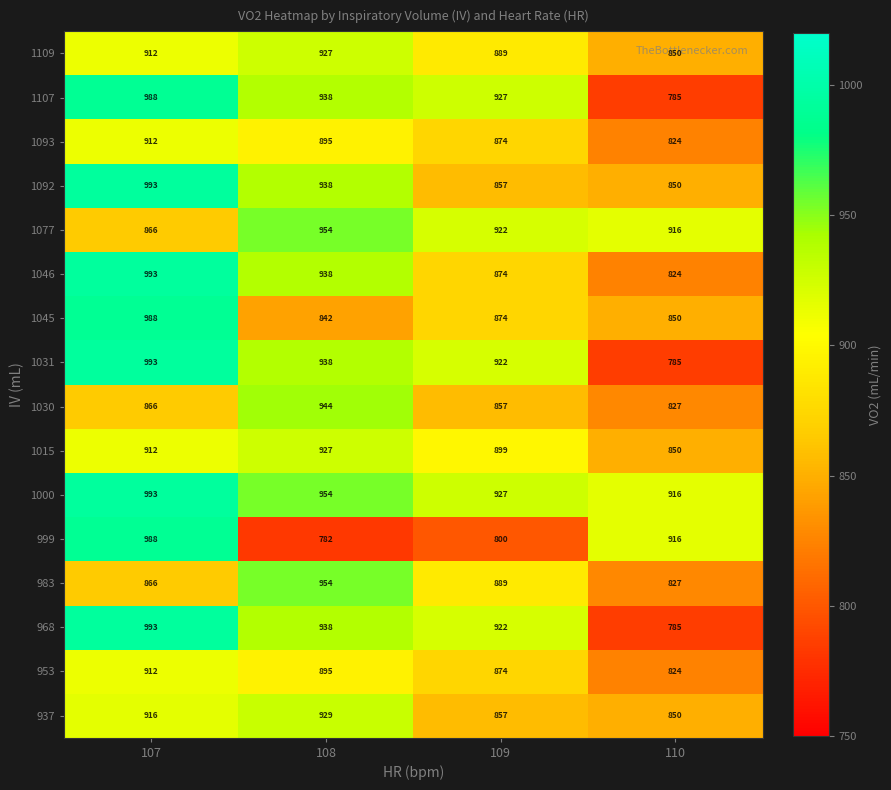

Which label corresponds to the smallest value in the chart?

108